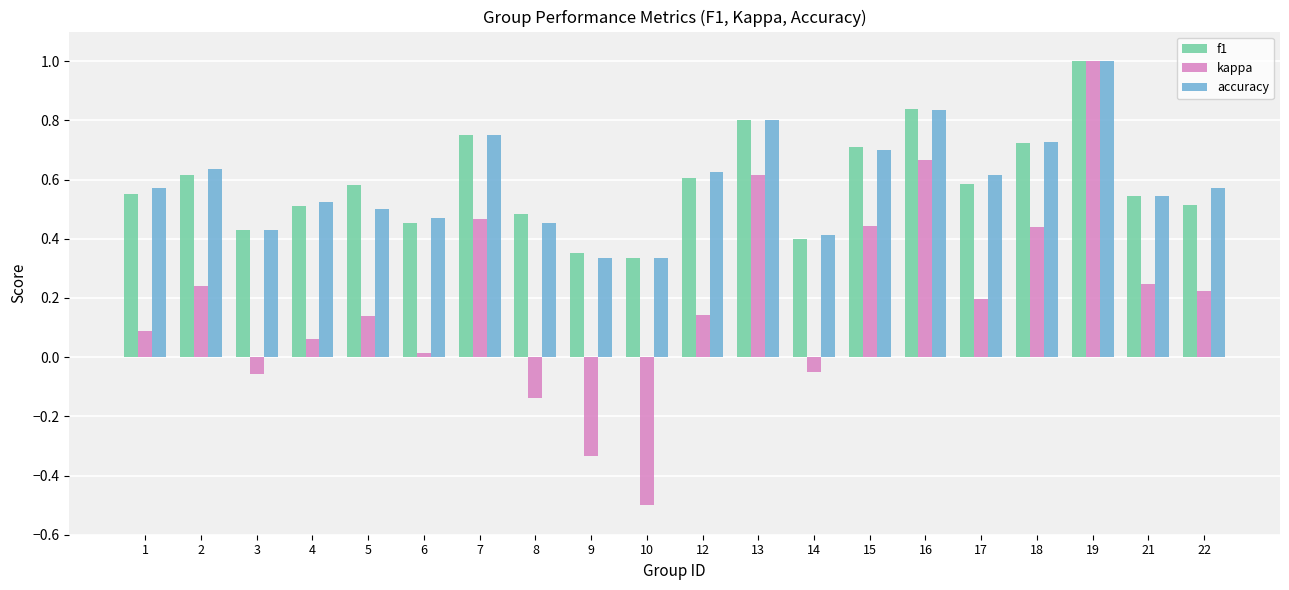

How many groups of bars are there?

20